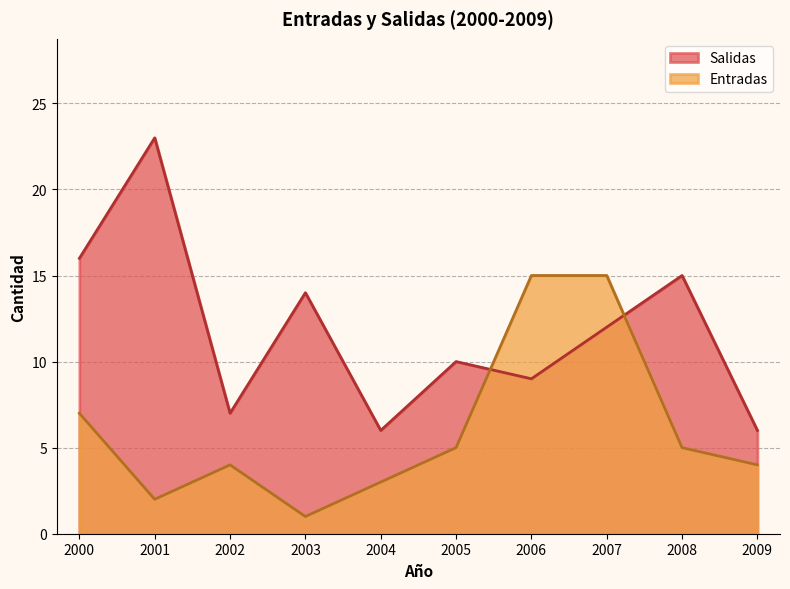

What is the value of the Entradas point at the 8th from the left?

15